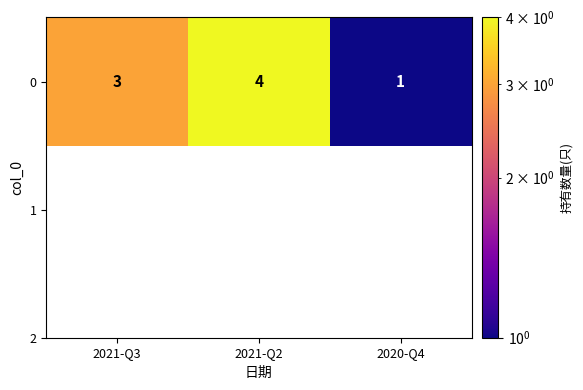

What is the sum of the values at 2020-Q4 and 2021-Q3?

4